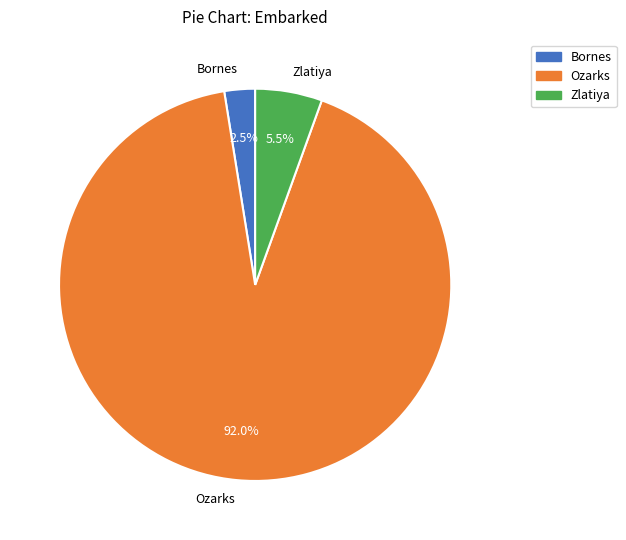

Is there a majority slice in this chart?

Yes